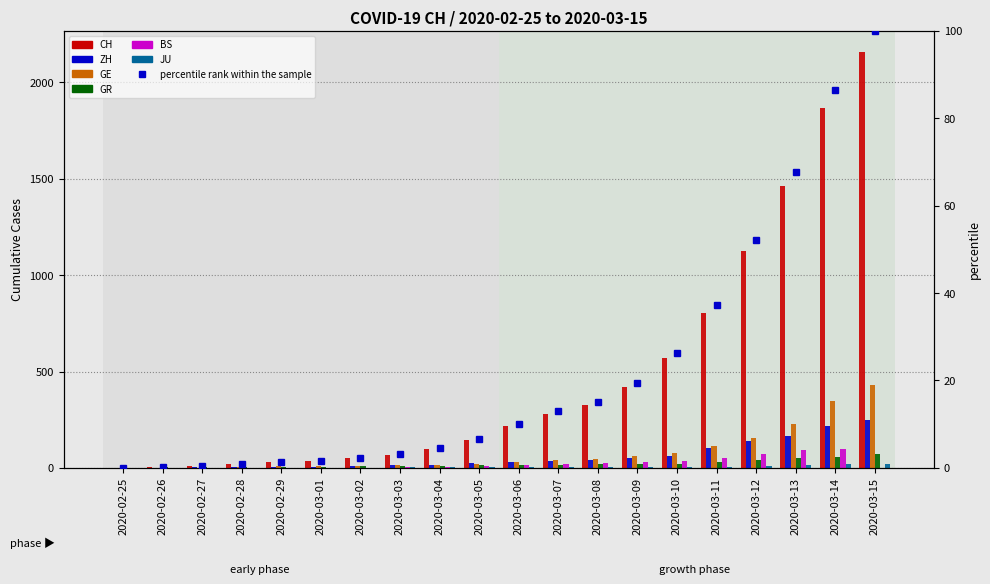

What are all the series names shown in the legend?

CH, ZH, GE, GR, BS, JU